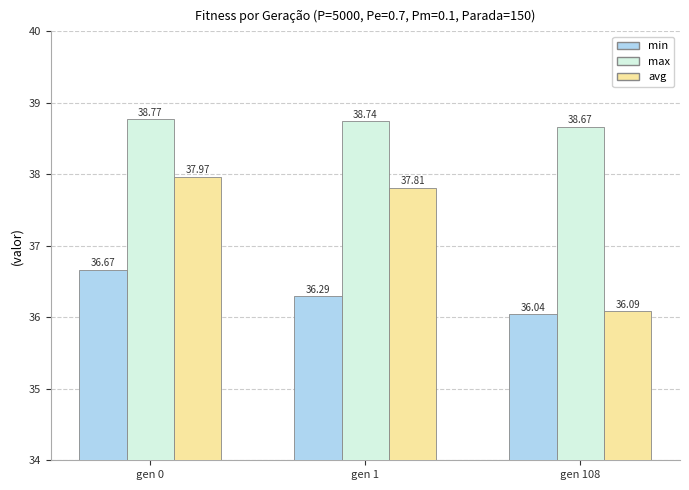

Which series has the largest range (max minus min)?

avg